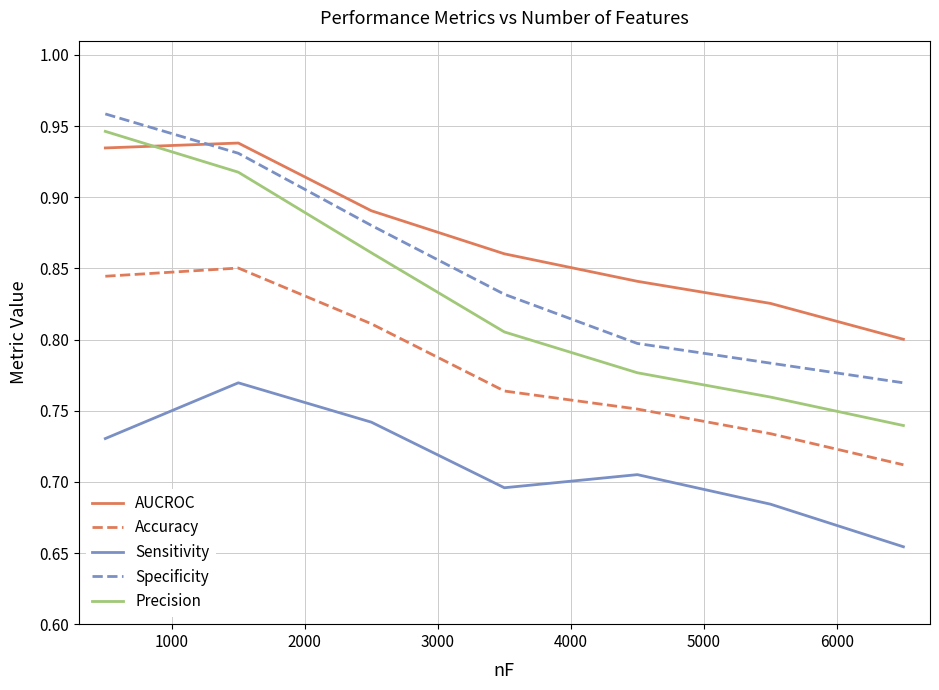

True or false: AUCROC and Accuracy intersect in this chart.

False